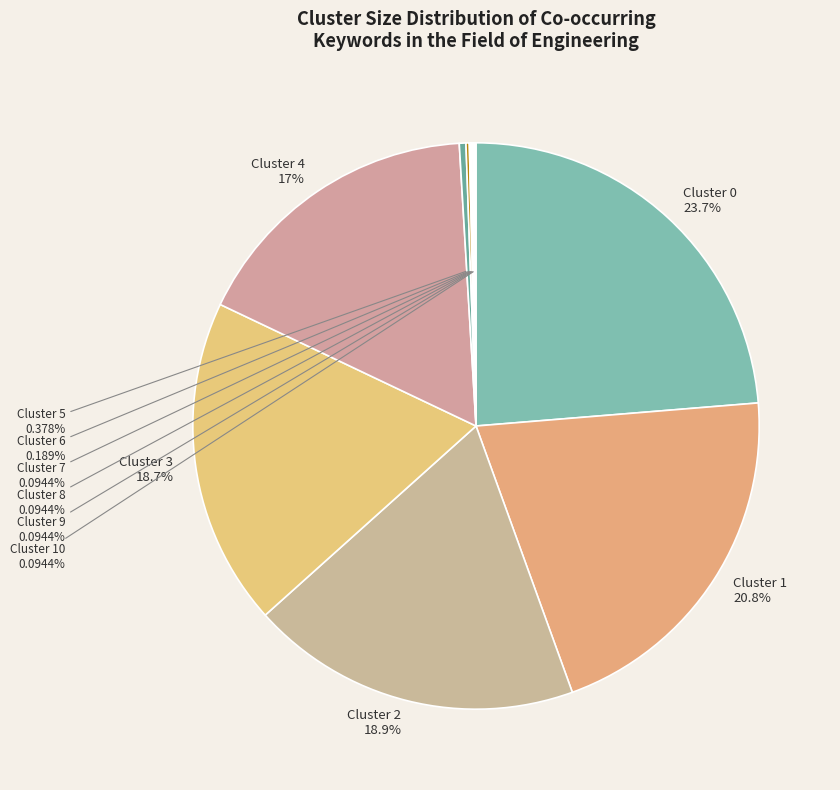

How many segments does this pie chart have?

11